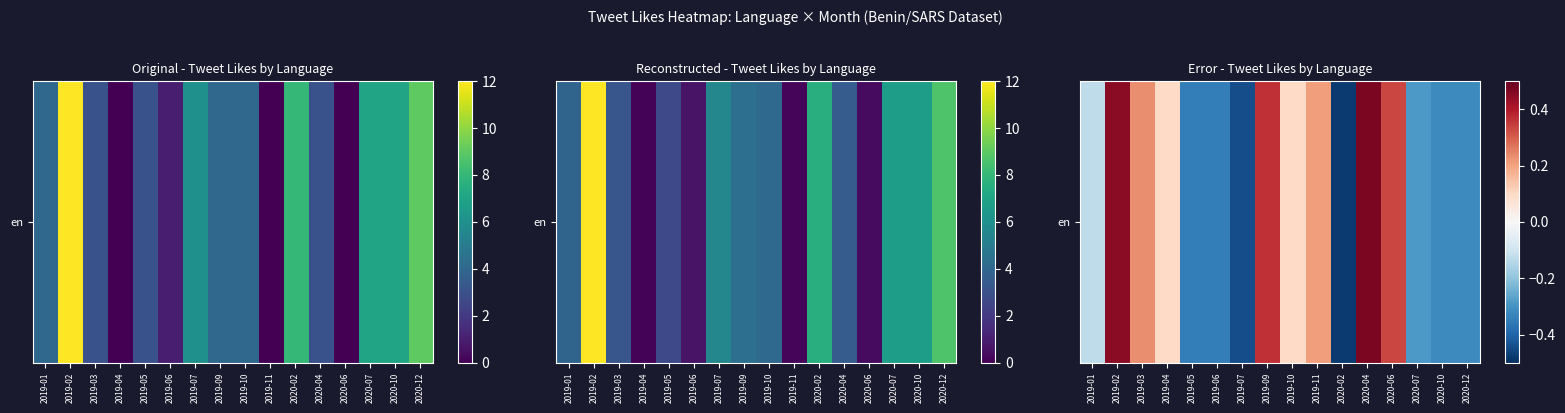

Is it true that the value at 2019-01 is -0.2?

False